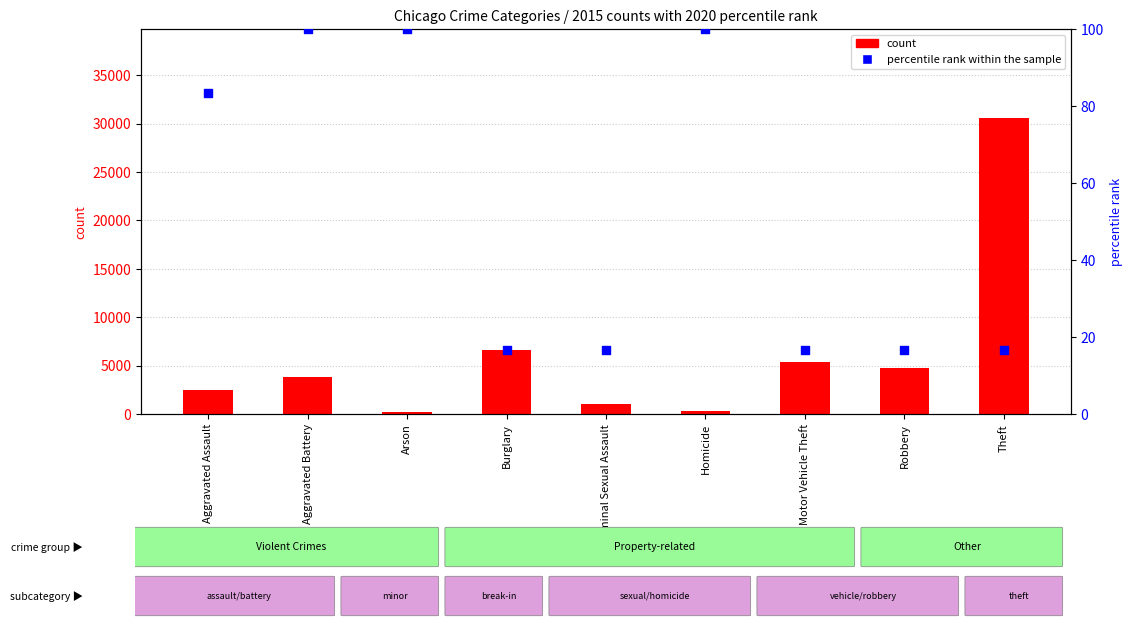

What are all the series names shown in the legend?

count, percentile rank within the sample